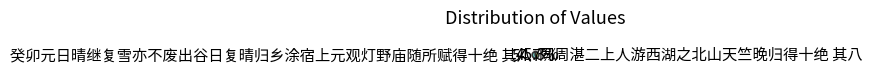

What is the ratio of the value at 癸卯元日晴继复雪亦不废出谷日复晴归乡涂宿上元观灯野庙随所赋得十绝 其八 to the value at 同周湛二上人游西湖之北山天竺晚归得十绝 其八?

1.2